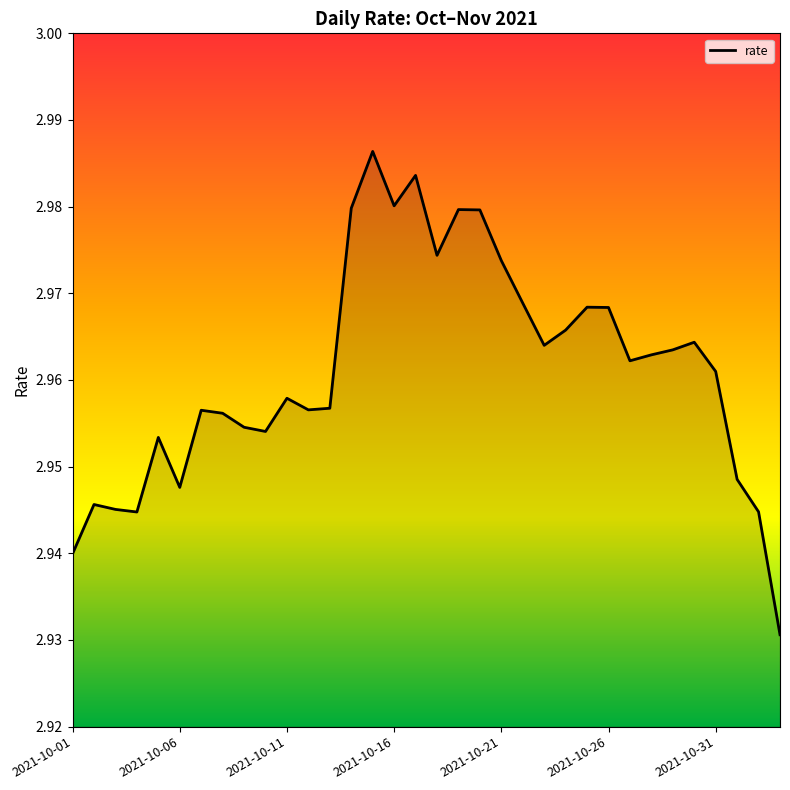

Does the chart display data point markers on the line(s)?

No